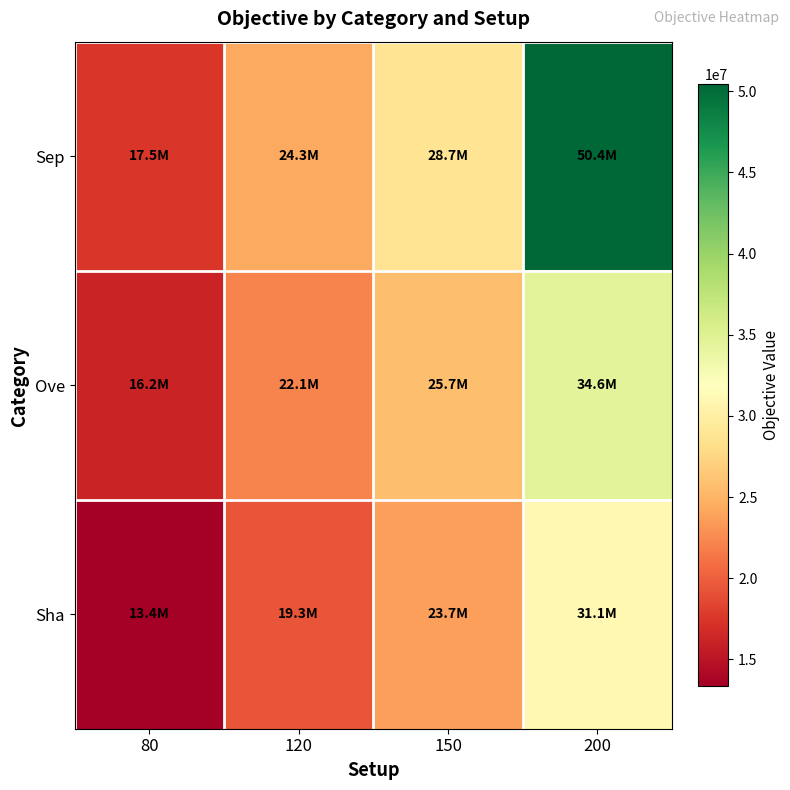

What is the total value across all series at 150?

78068132.1